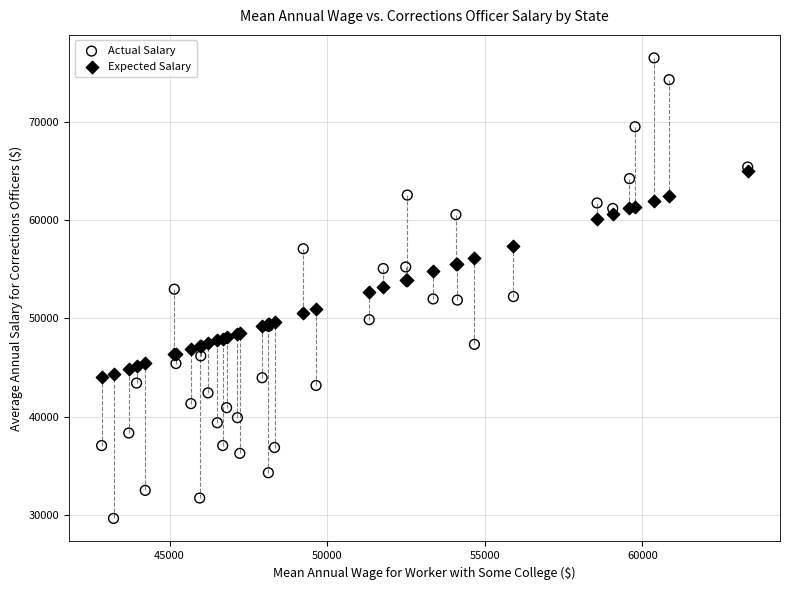

What are all the series names shown in the legend?

Actual Salary, Expected Salary